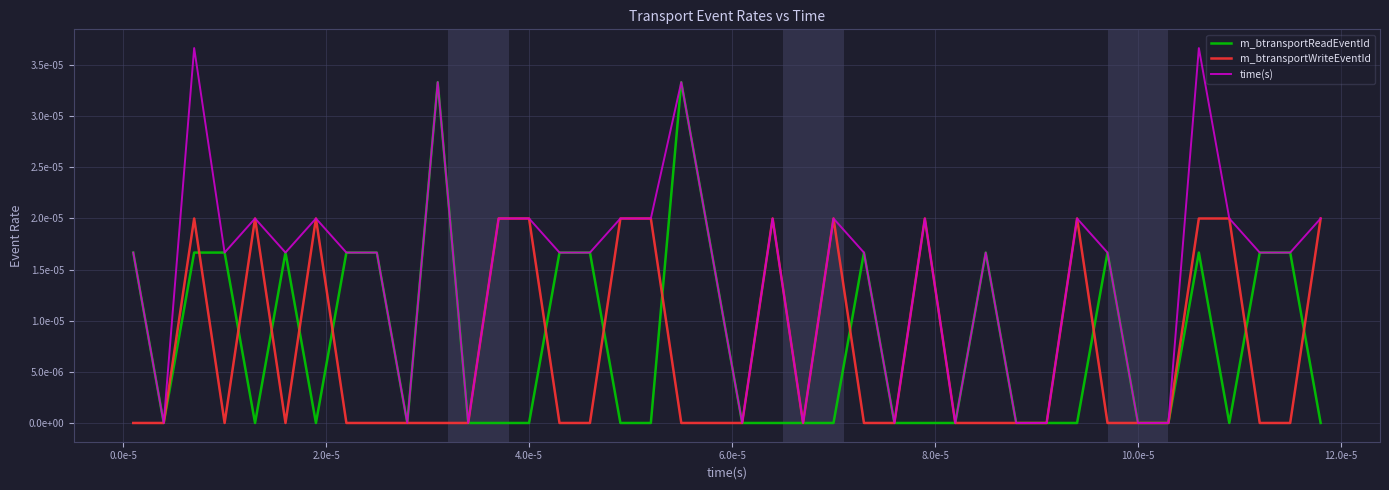

List the series in order of their peak value, highest first.

time(s), m_btransportReadEventId, m_btransportWriteEventId